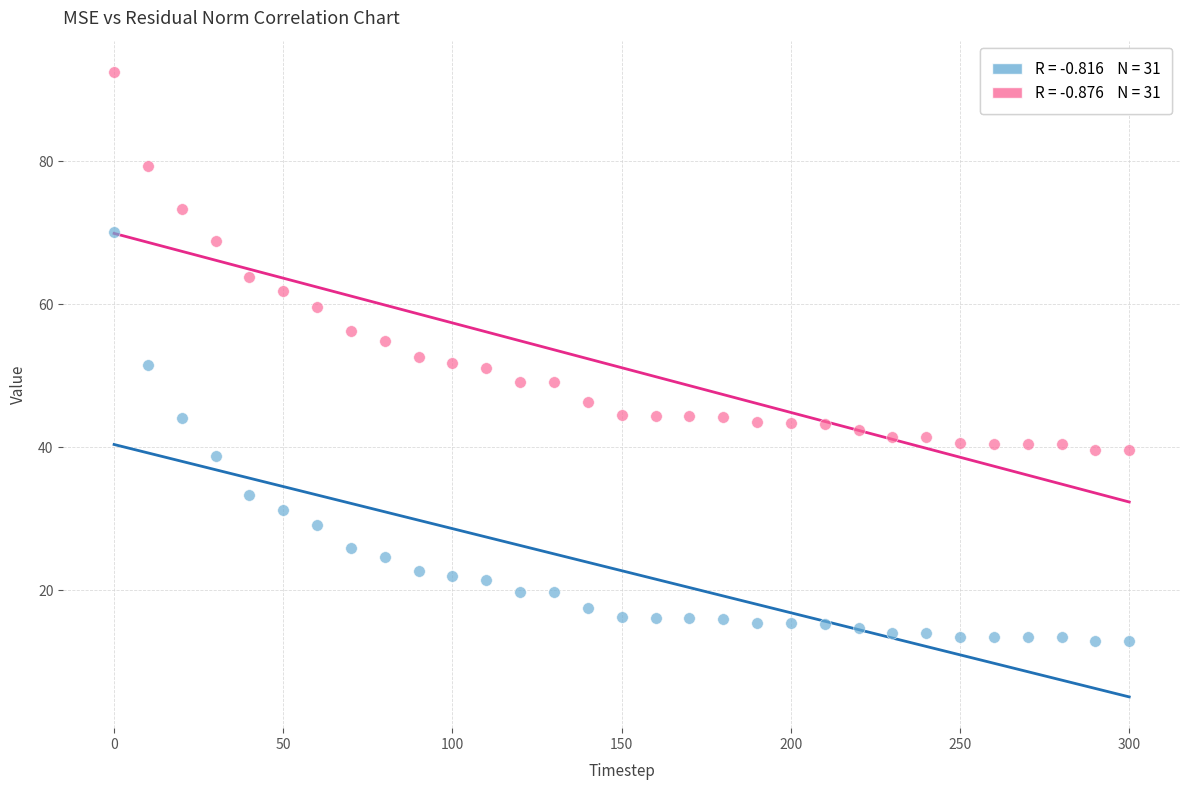

Across all data points, what is the range of X values (max minus min)?

300.0